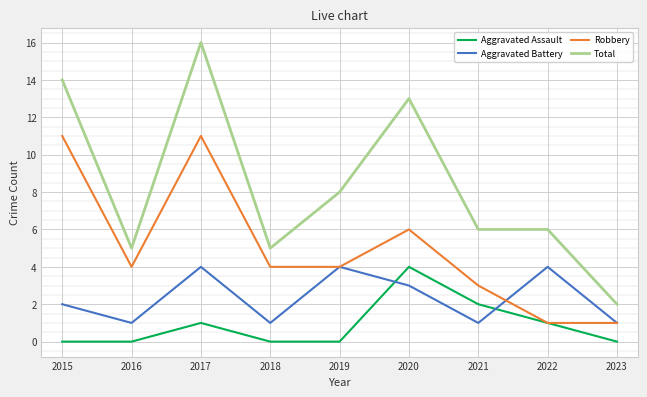

After their last crossing, which series has the higher values: Aggravated Assault or Aggravated Battery?

Aggravated Battery